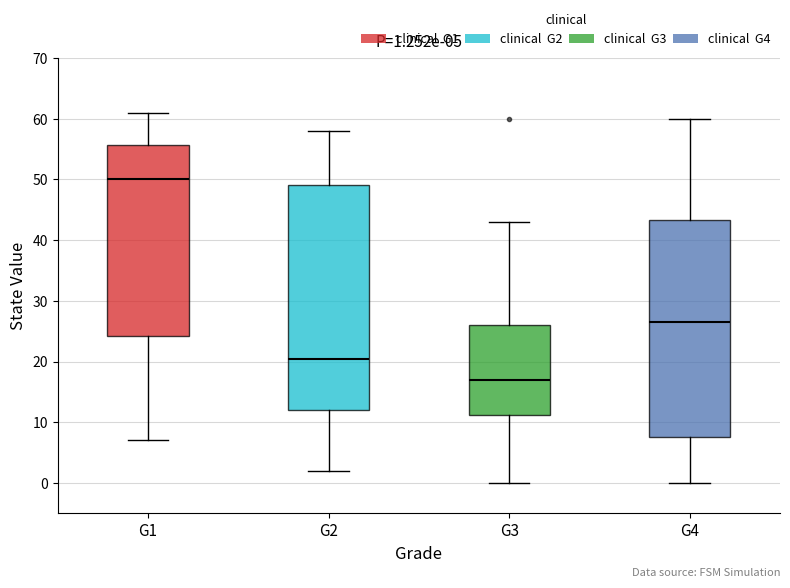

Which box has the highest median line?

G1